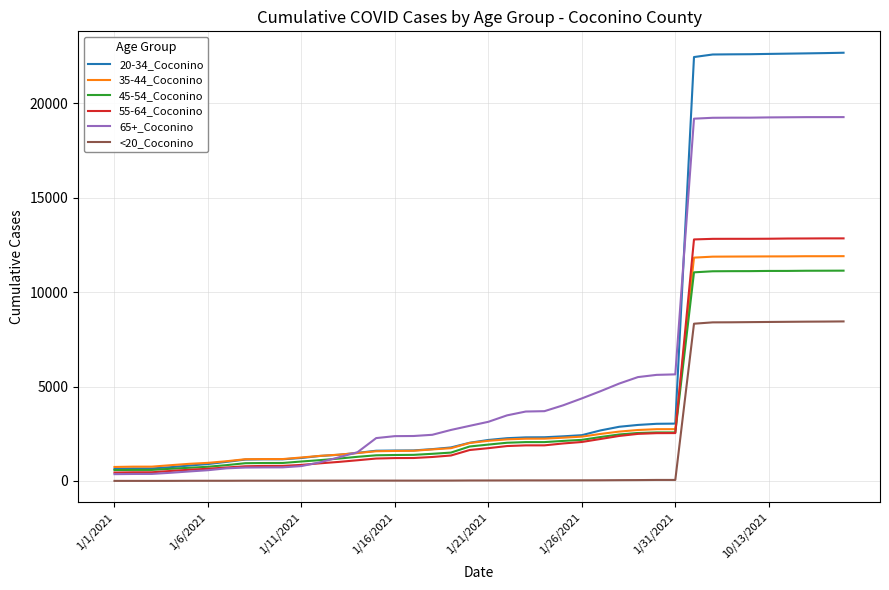

True or false: 55-64_Coconino and <20_Coconino intersect in this chart.

False